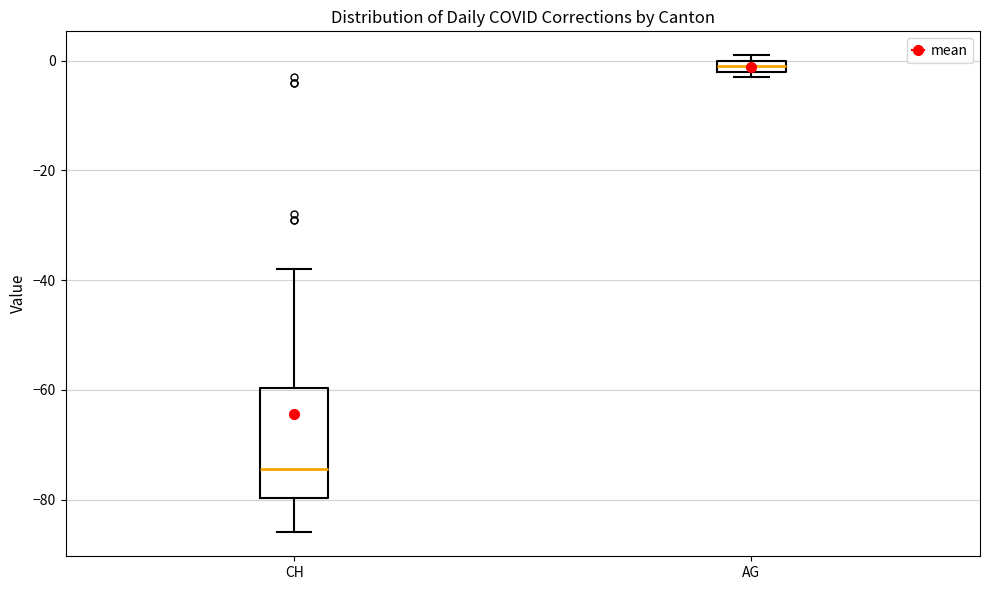

Which box has the lowest median line?

CH